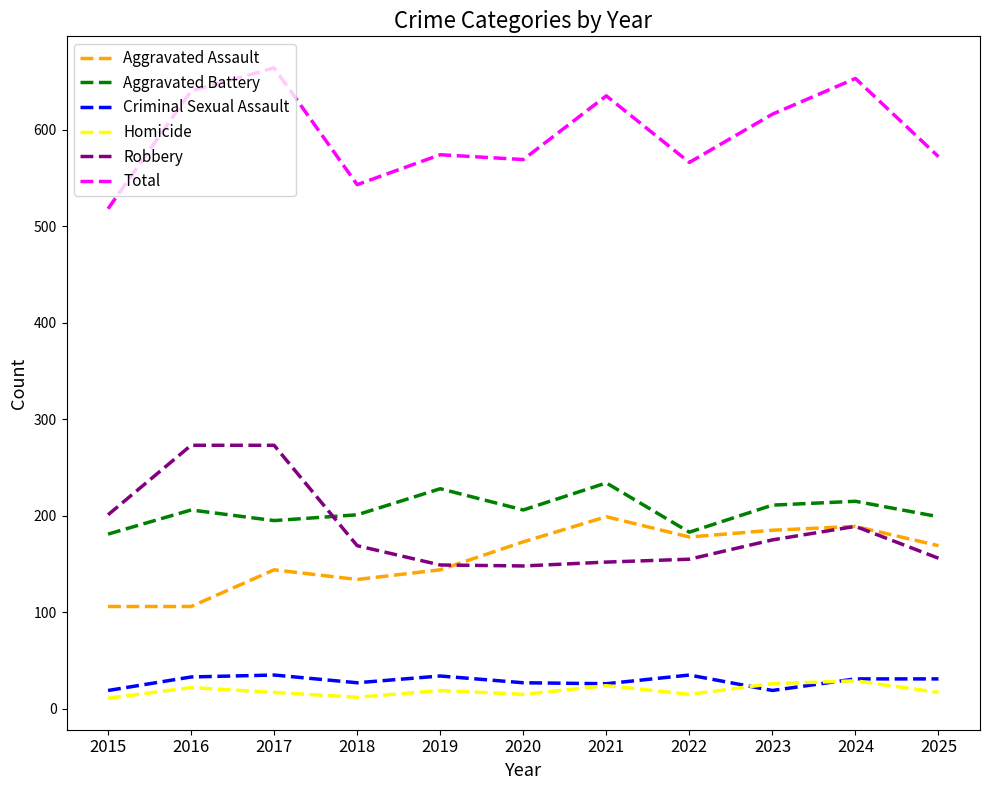

The Total series shows 882 at 2025. True or false?

False